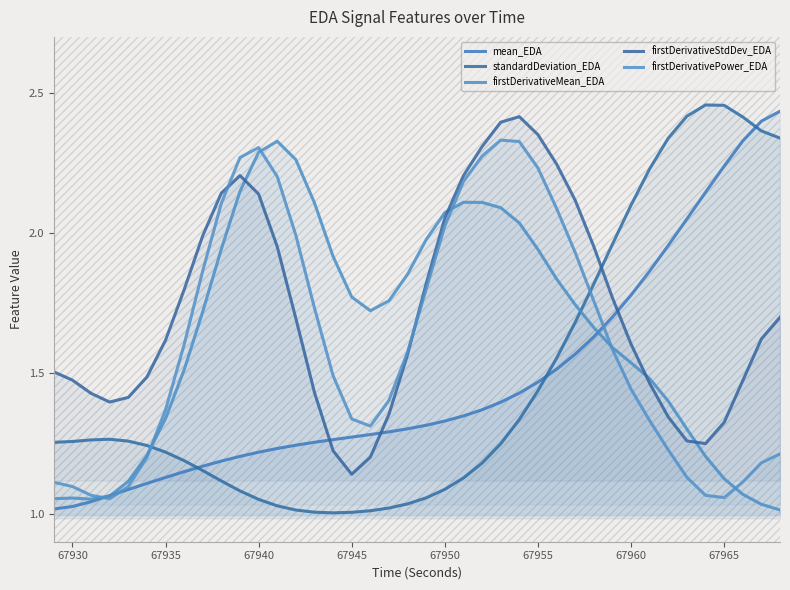

What is the greatest value displayed?

2.5